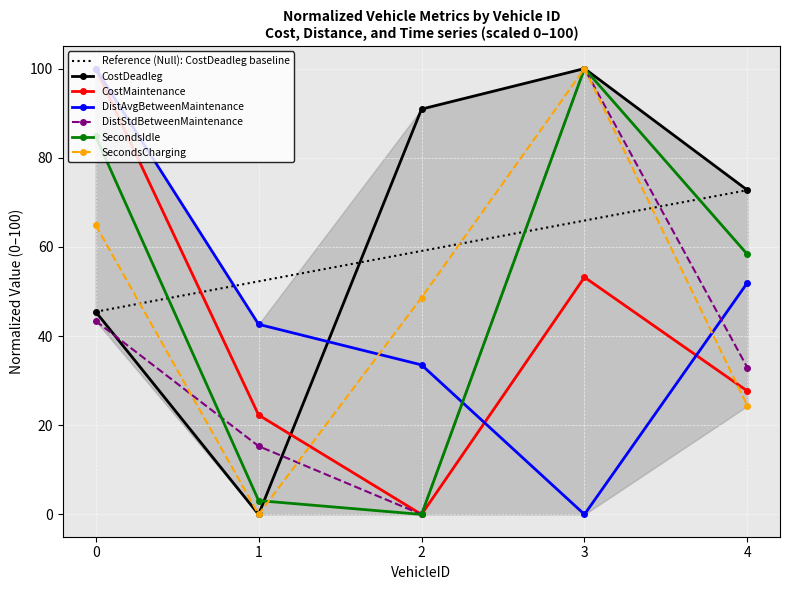

Which series has the largest total across all categories?

CostDeadleg